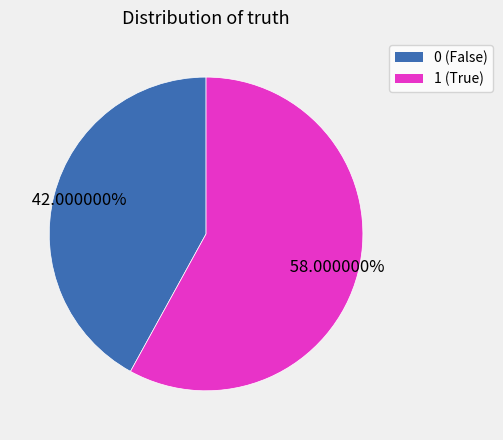

What percentage is the 1 slice, to the nearest percent?

58%